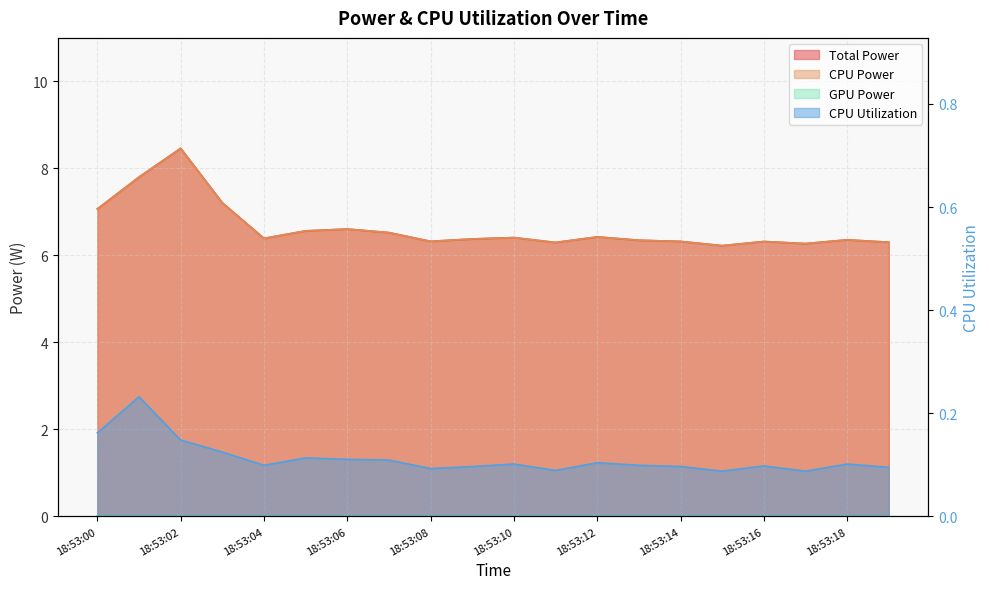

Which category has the highest value across all series?

18:53:02